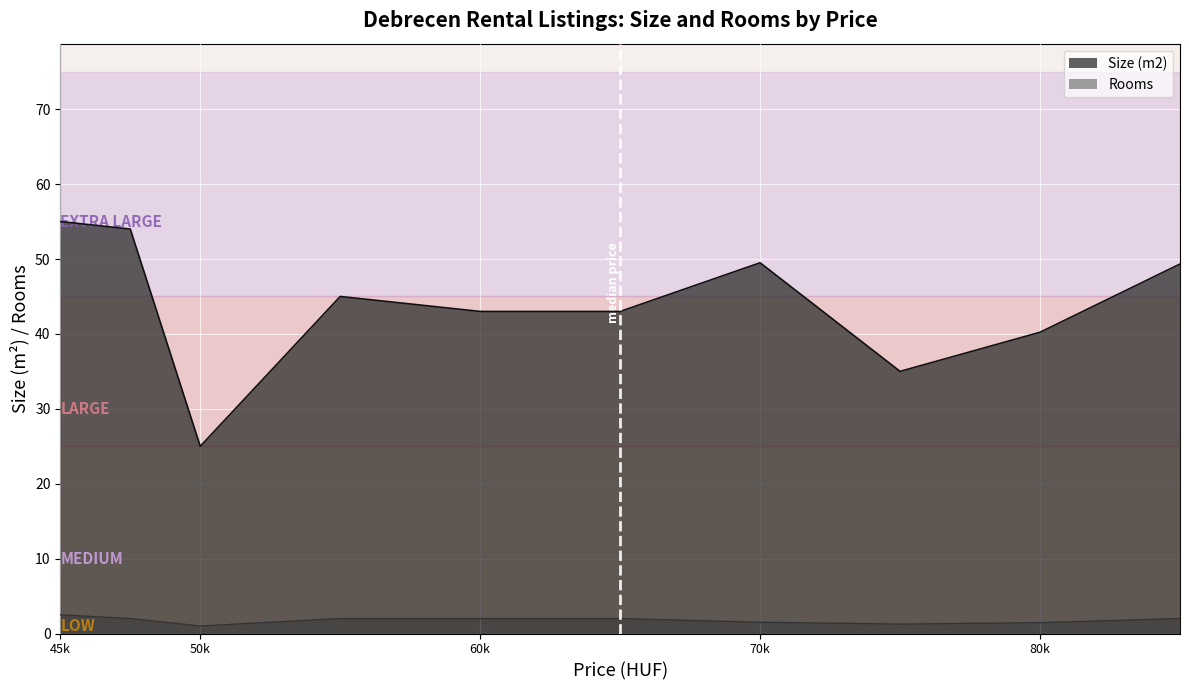

True or false: Rooms and Size (m2) intersect in this chart.

False